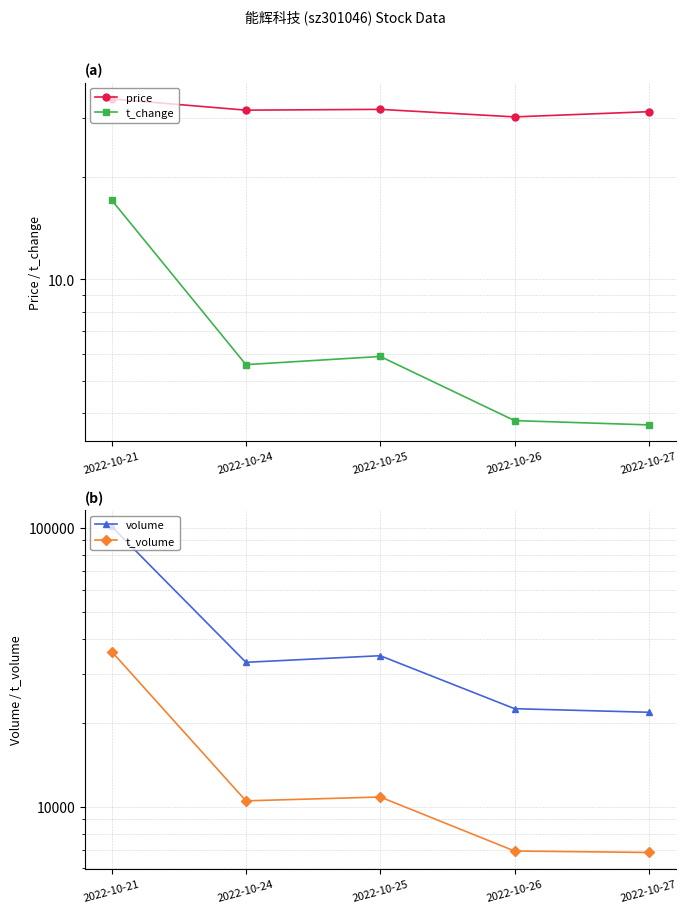

What is the greatest value displayed?

101038.0